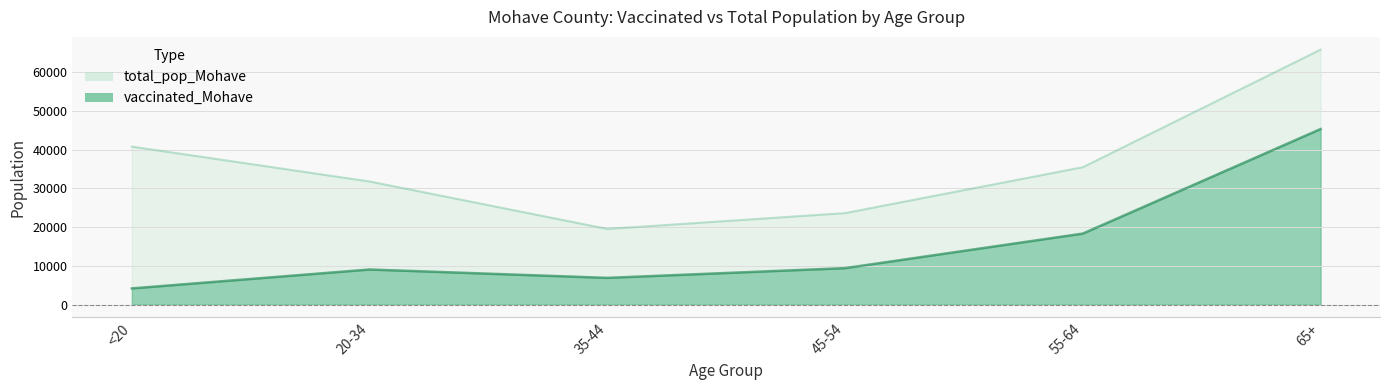

What is the total value across all series at 65+?

111084